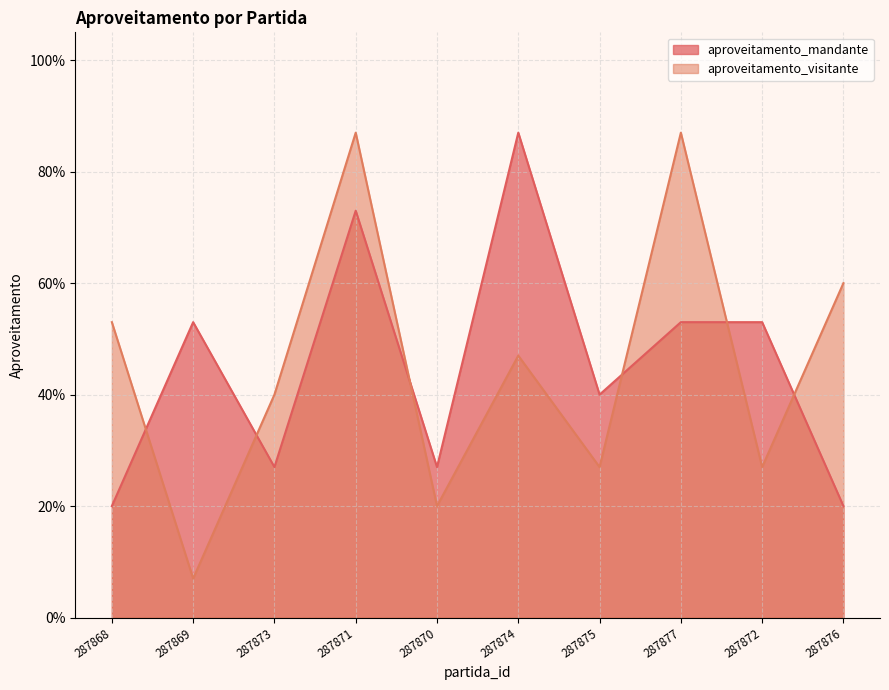

What is the label of the 7th point from the left?

287875